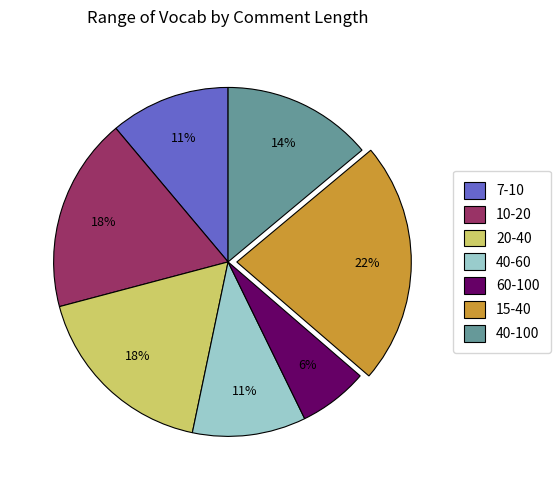

What percentage is the 20-40 slice, to the nearest percent?

18%